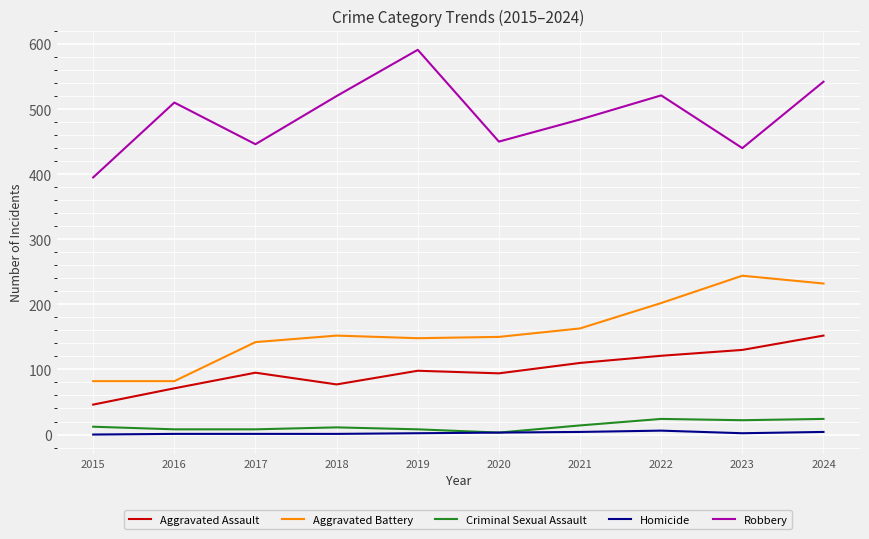

The value of Aggravated Assault at 2019 is 176. True or false?

False